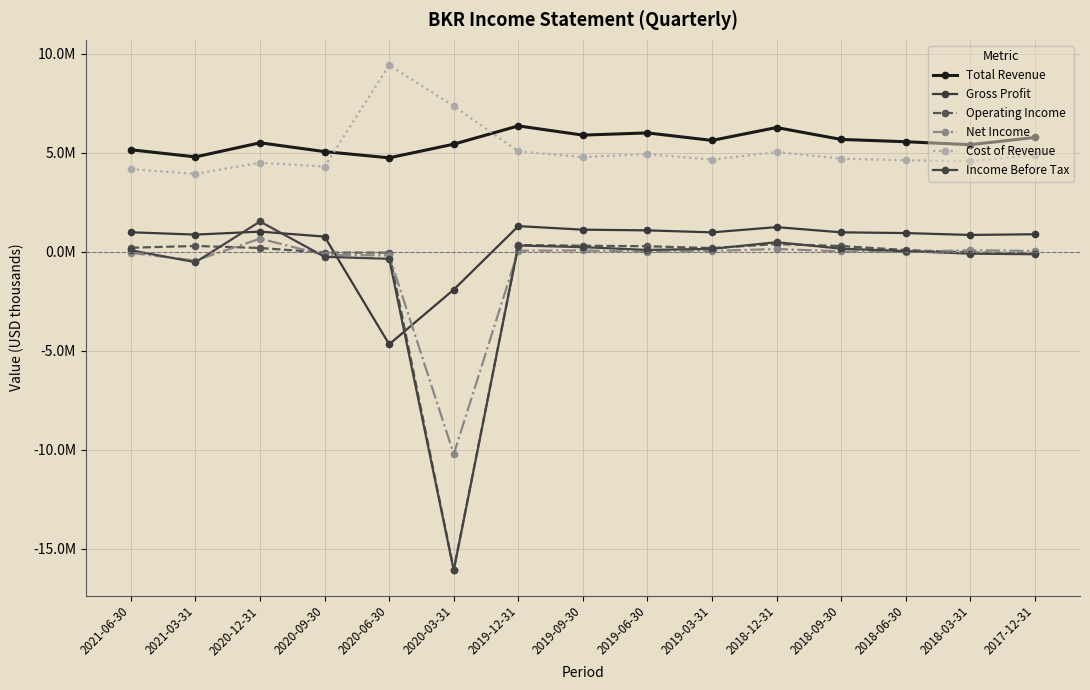

What is the approximate value of Total Revenue at 2019-06-30?

5994000